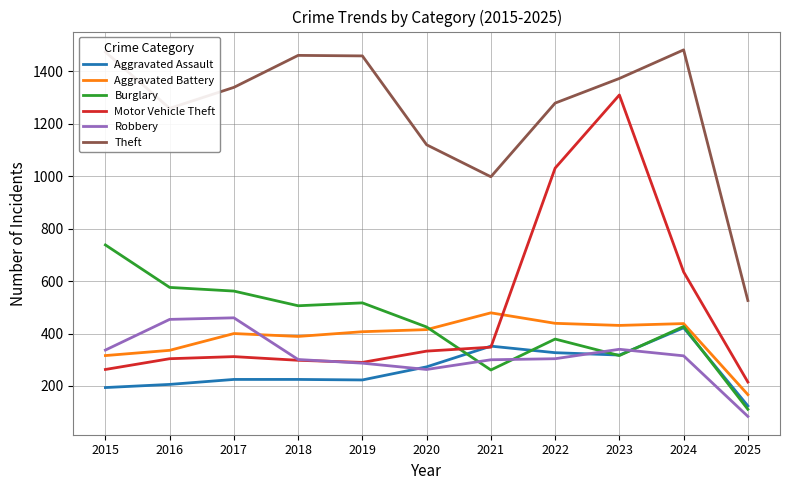

Between which two adjacent categories do Aggravated Assault and Burglary first intersect?

2020 and 2021